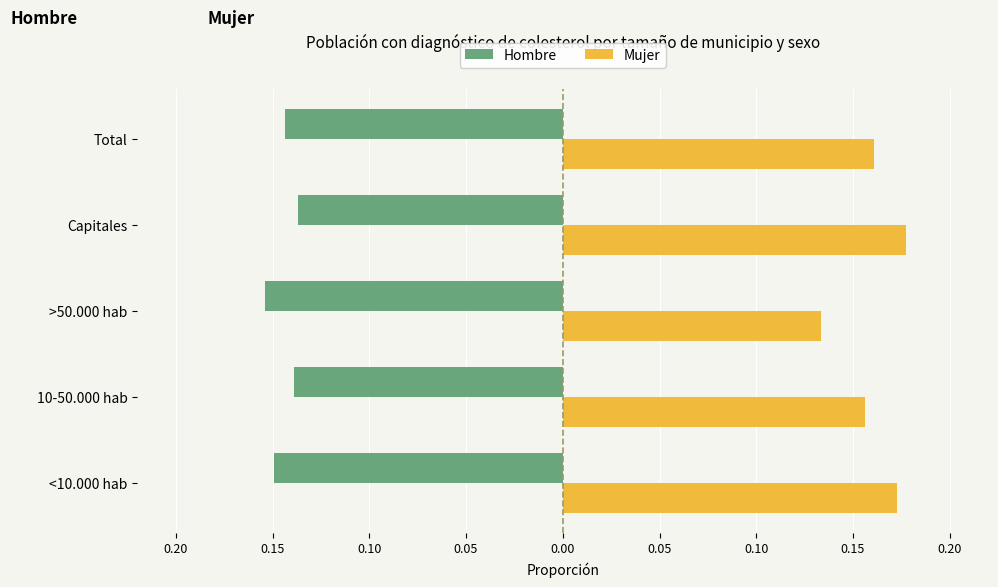

What are all the series names shown in the legend?

Hombre, Mujer